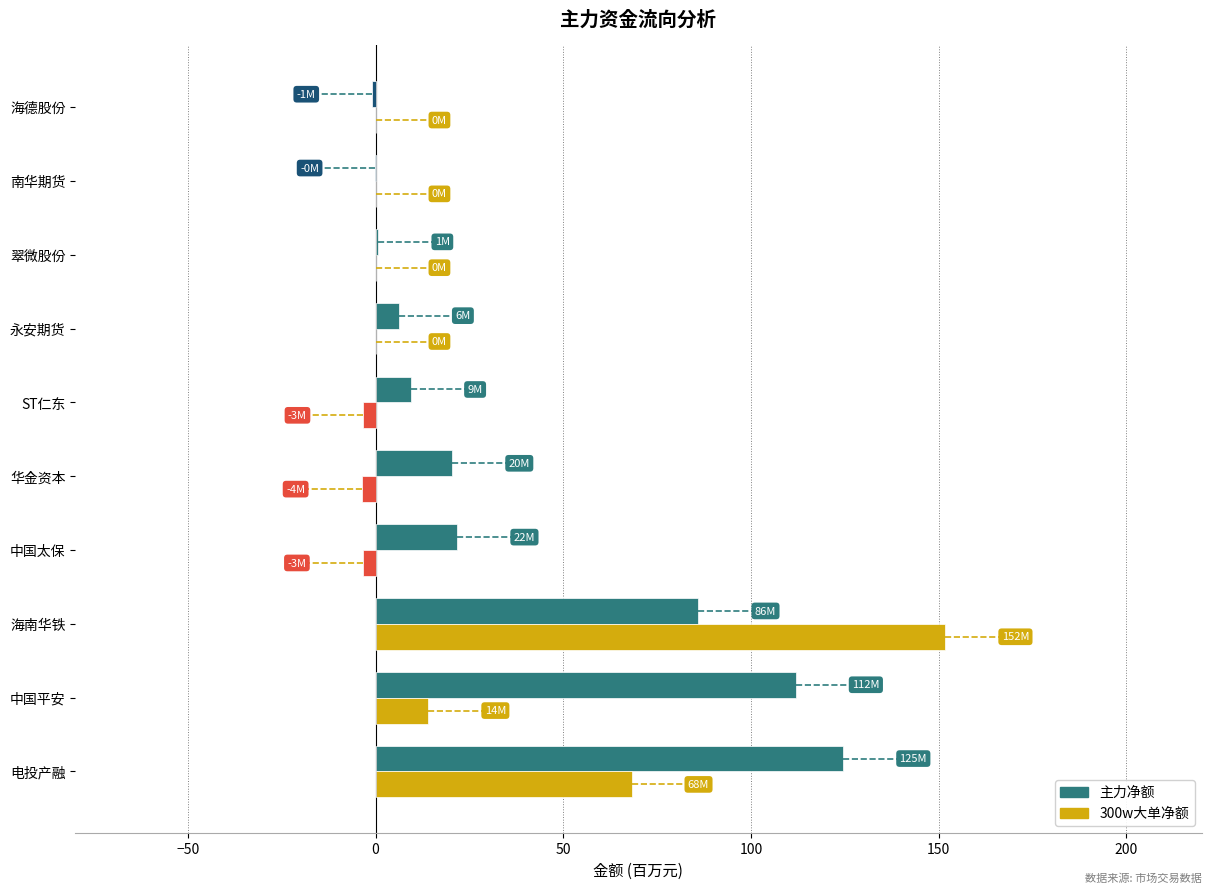

What is the sum of all 主力净额 values?

380.3